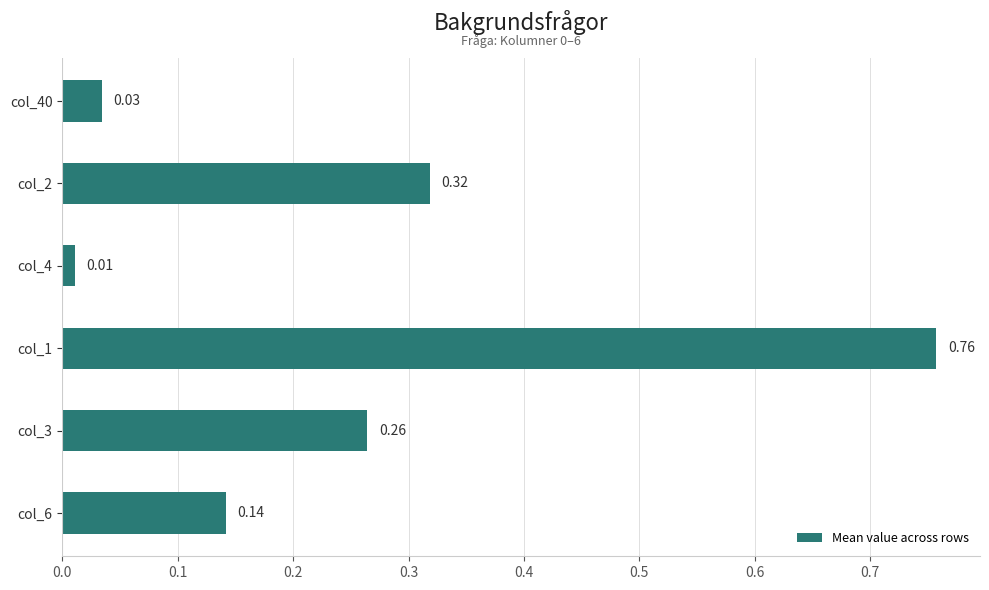

What is the change in value from col_1 to col_6?

-0.6